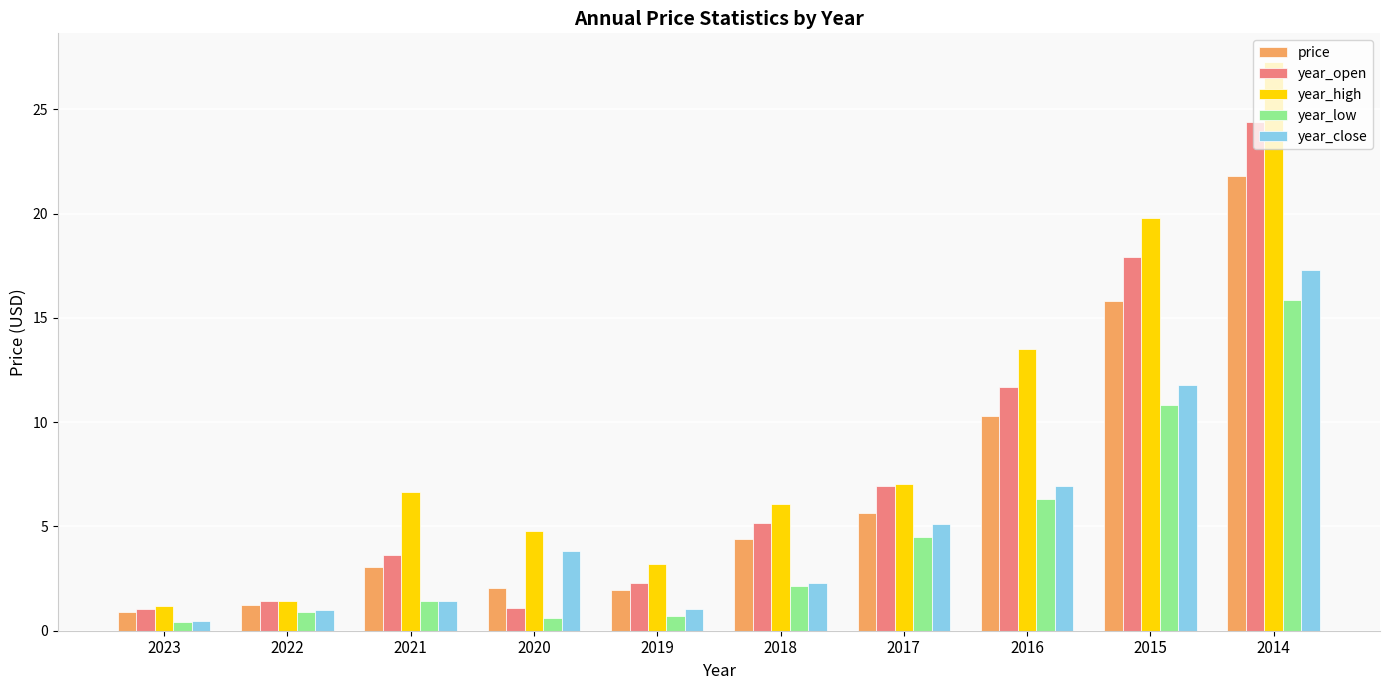

What is the total value across all series at 2021?

16.2